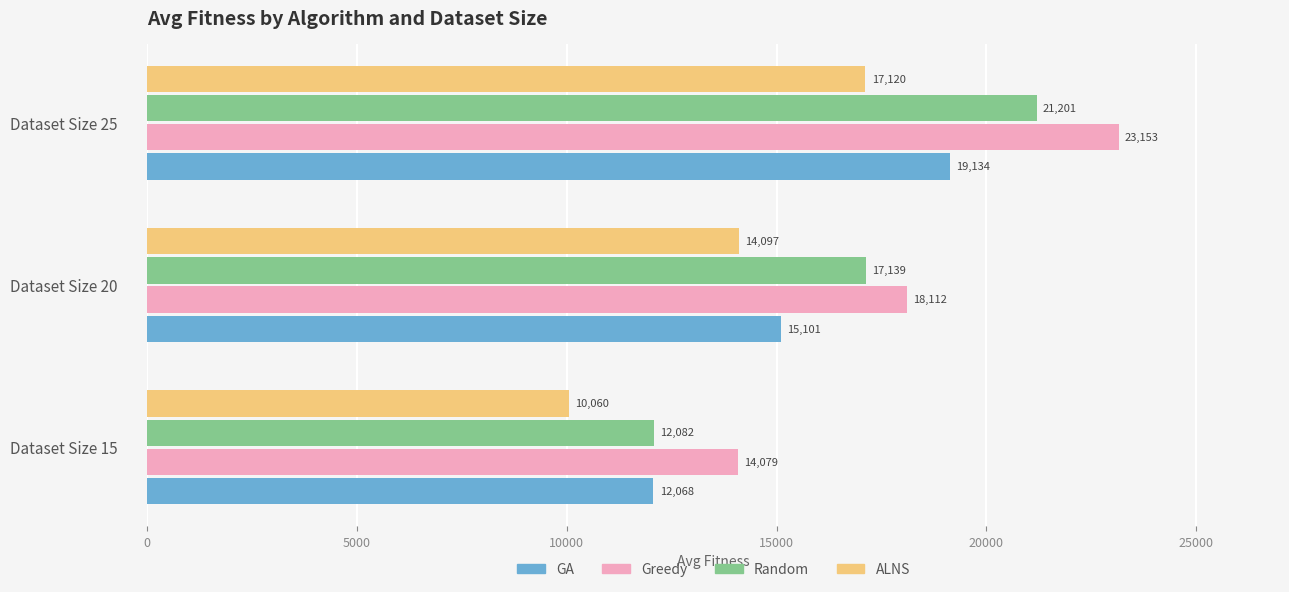

List the series in order of their peak value, highest first.

Greedy, Random, GA, ALNS